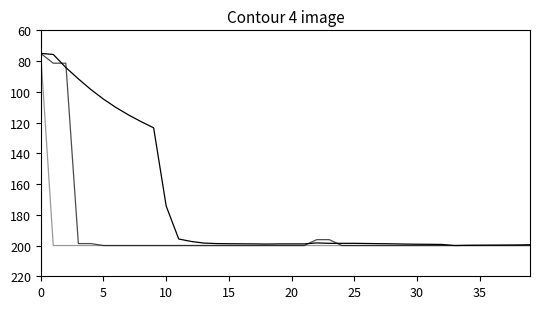

Does the chart display data point markers on the line(s)?

No